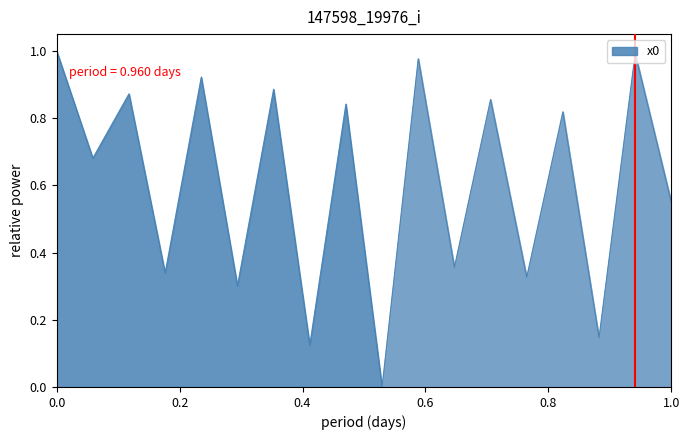

The value at 0.0 is 1.0. True or false?

True